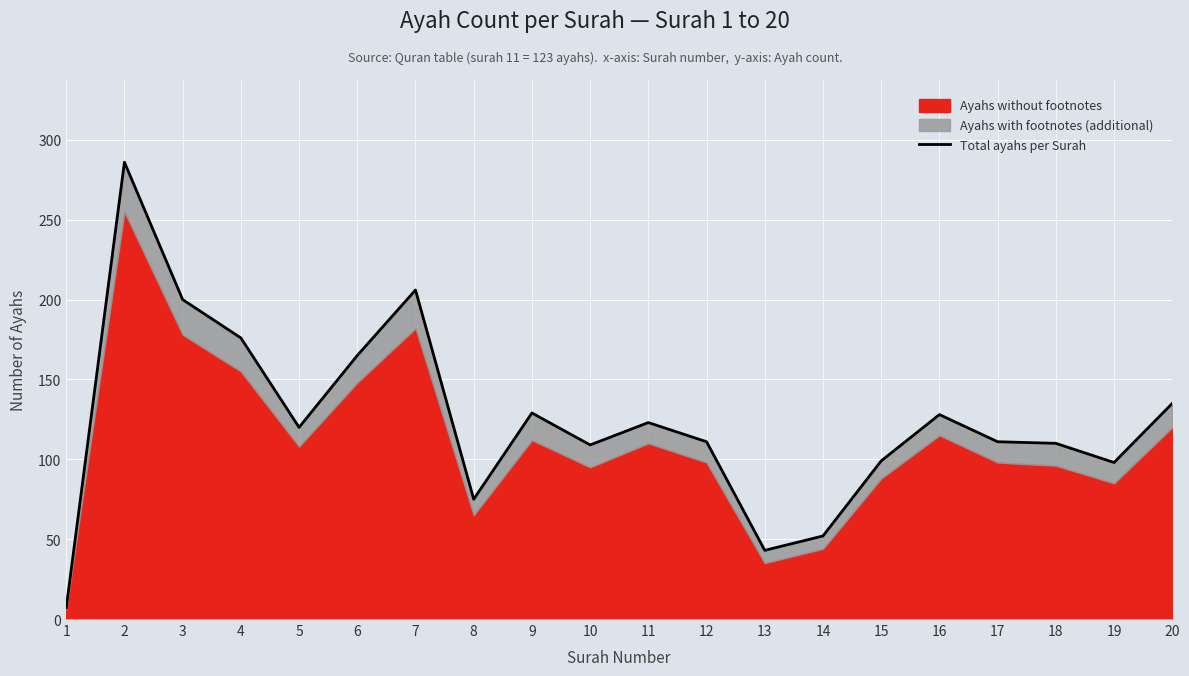

The chart shows a value of 473 at 2. True or false?

False